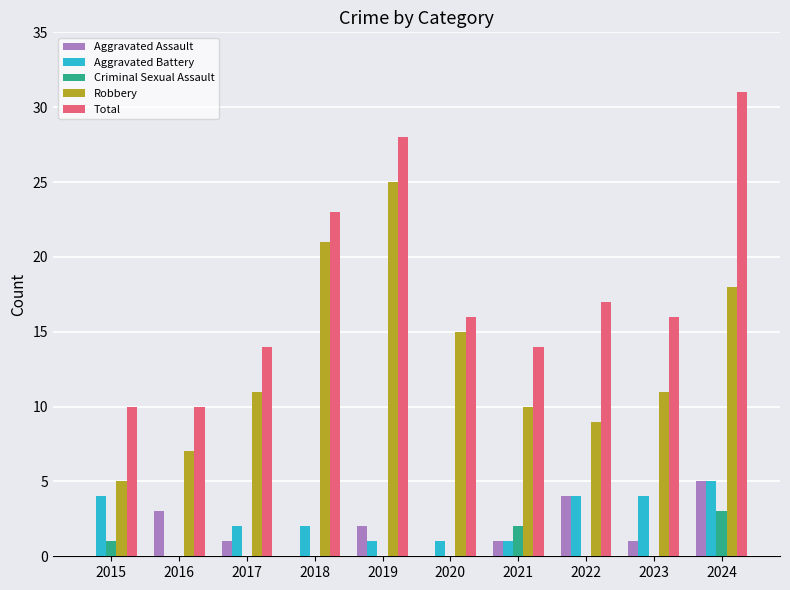

How many Criminal Sexual Assault values are between 0 and 1?

8